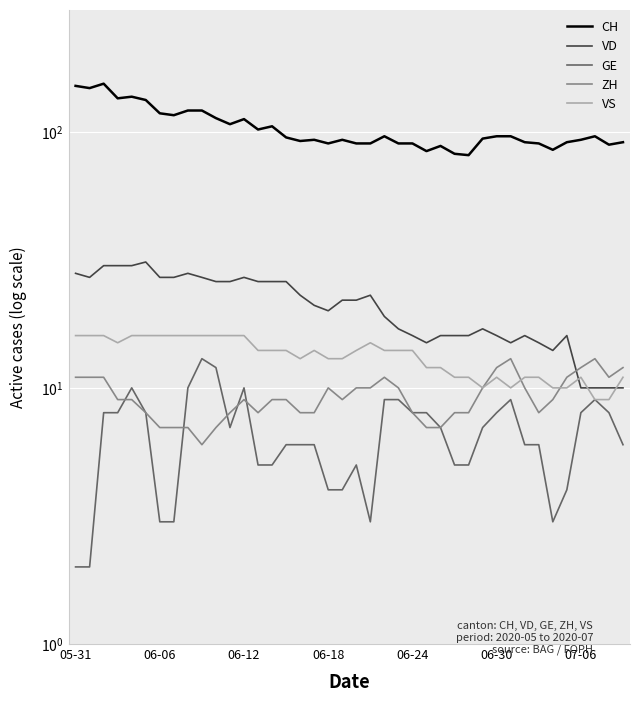

What is the highest value of the CH series?

154